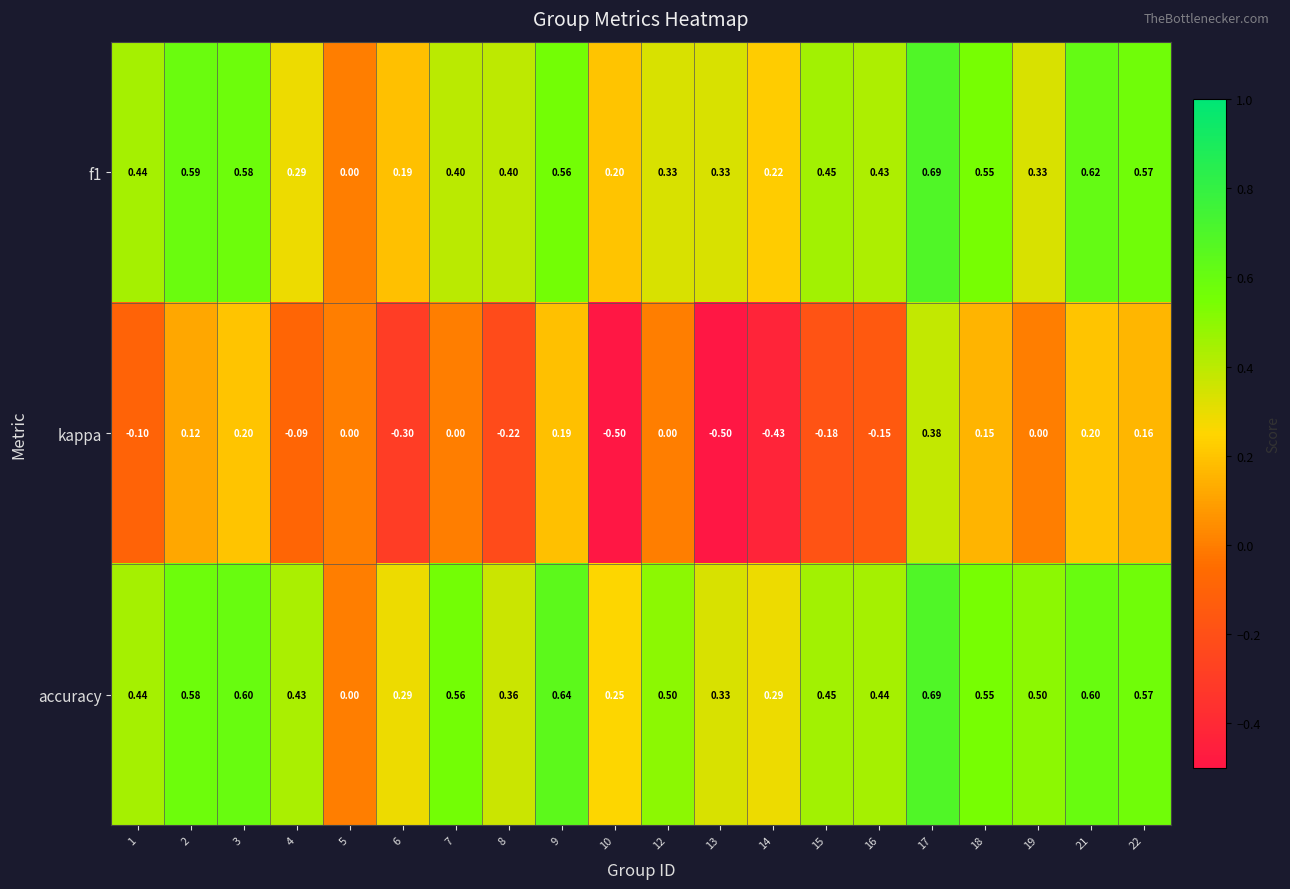

Which series has the largest range (max minus min)?

kappa